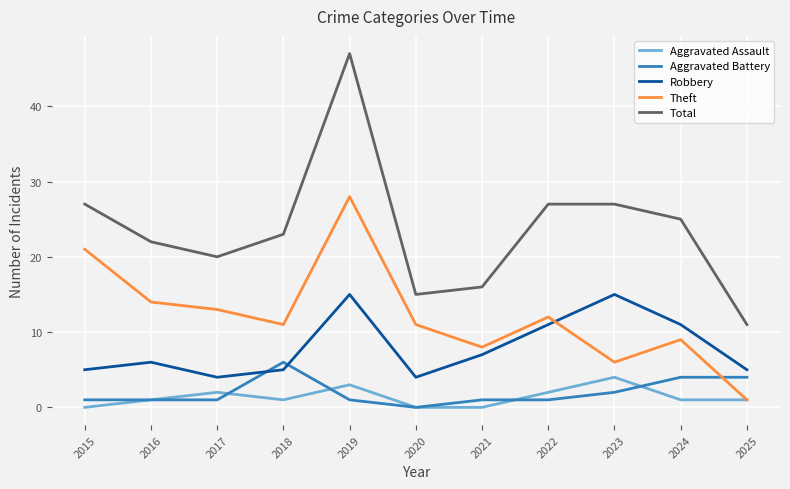

The Robbery series shows 6 at 2016. True or false?

True